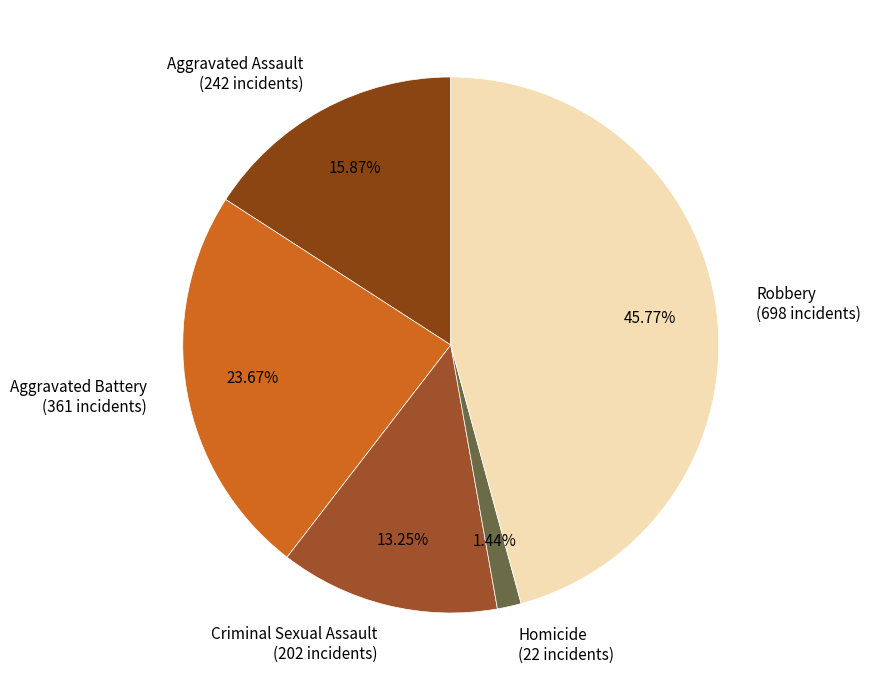

What is the smallest slice in the pie chart?

Homicide